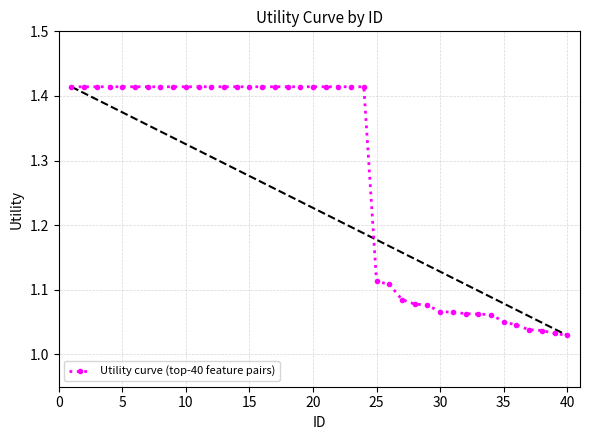

How many lines are shown in the chart?

1